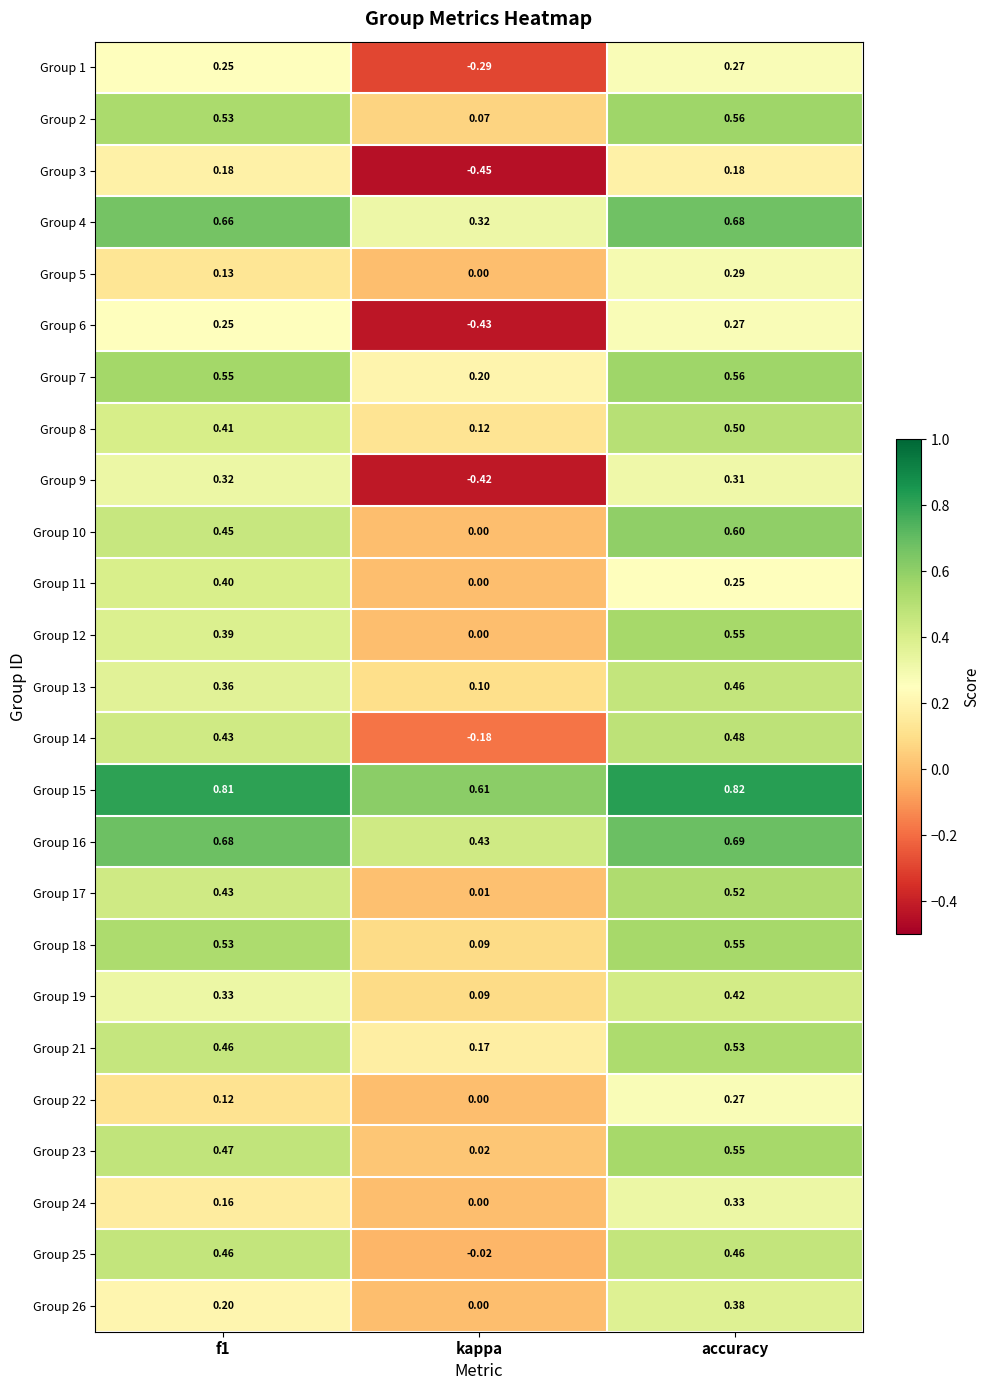

Which series has the widest spread of values?

Group 9